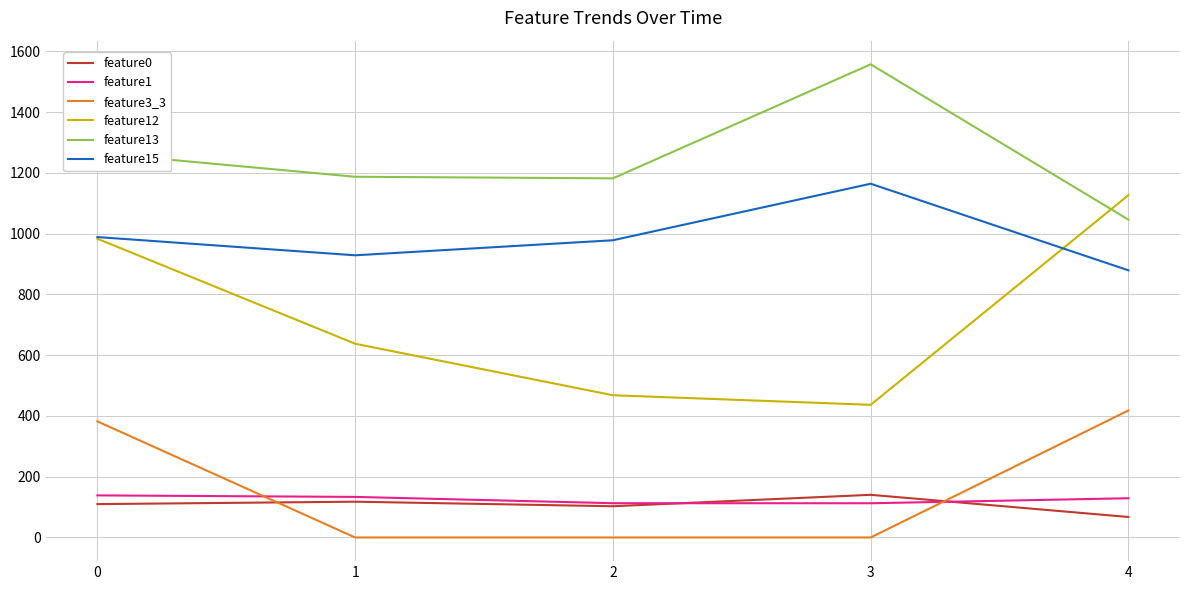

What value does the feature0 series have at 0?

109.8